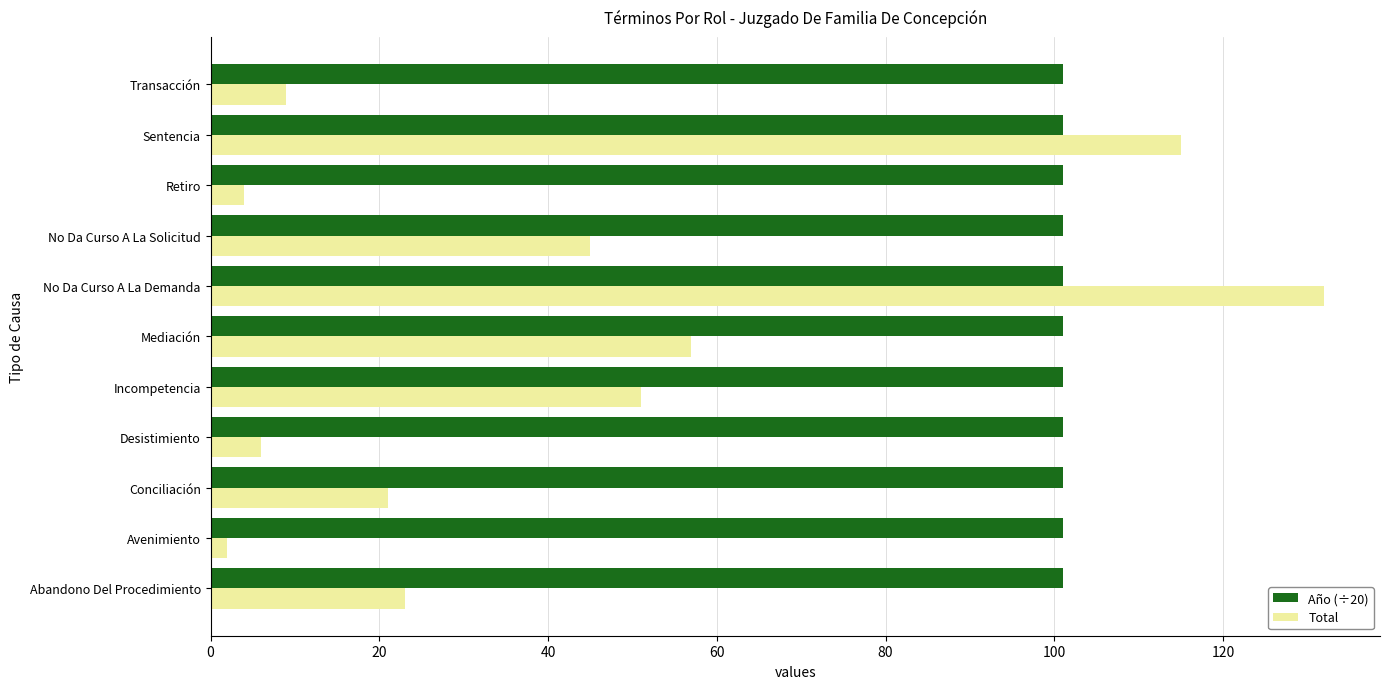

True or false: Total has a value of 4 at Retiro.

True